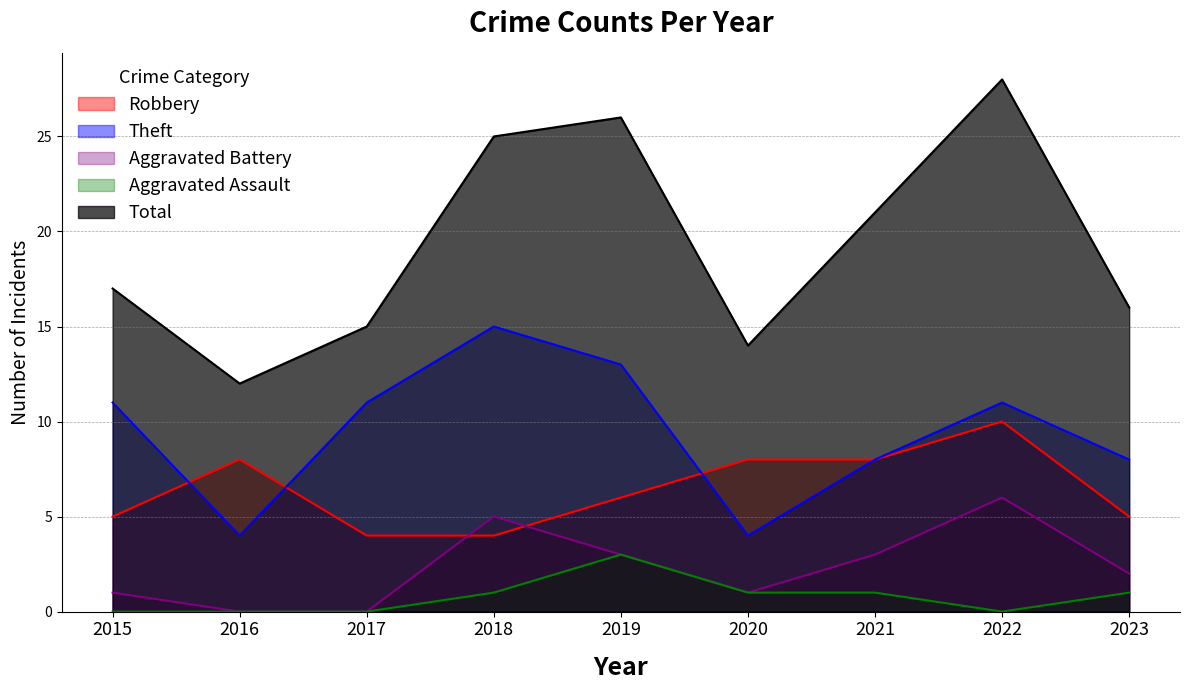

What are all the series names shown in the legend?

Robbery, Theft, Aggravated Battery, Aggravated Assault, Total